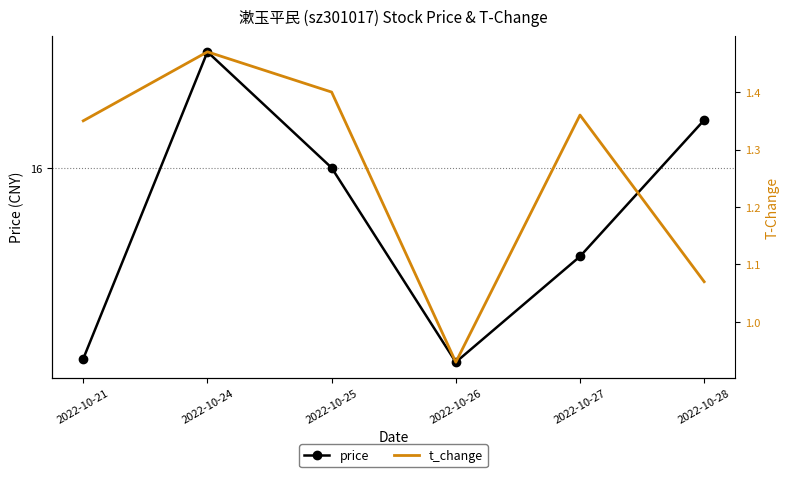

At 2022-10-25, list the series in order from smallest to largest.

t_change, price